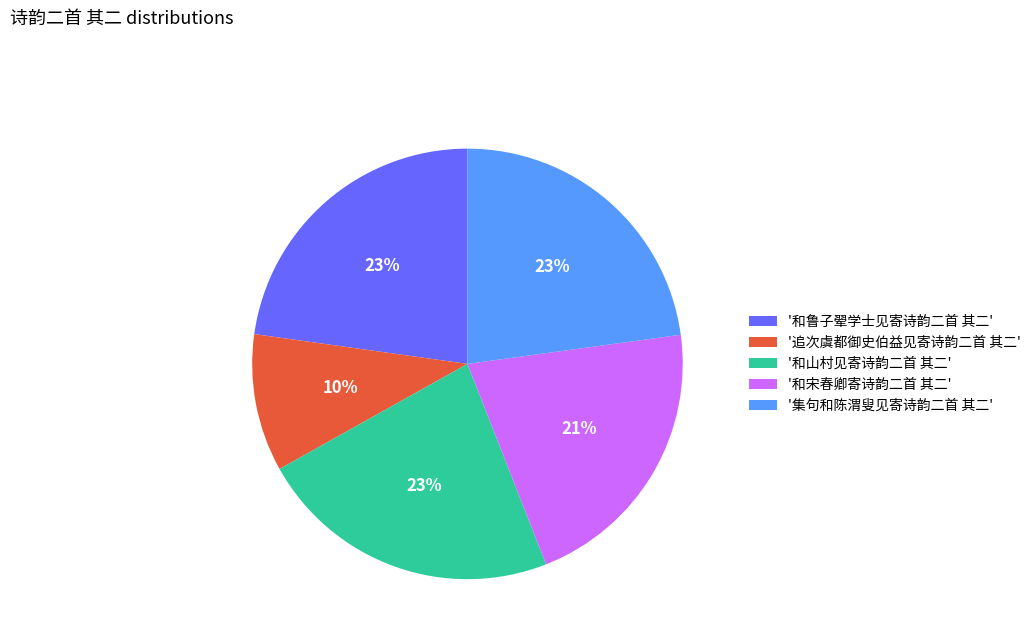

Is it true that '追次虞都御史伯益见寄诗韵二首 其二' is 1% of the pie?

False